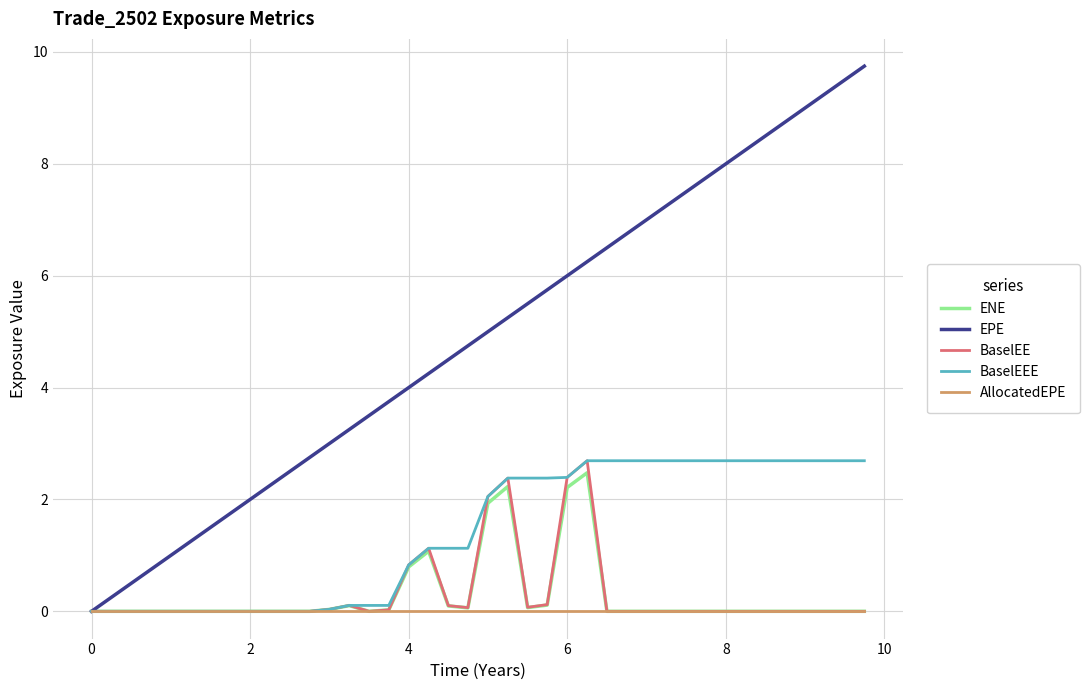

What is the maximum value shown in the chart?

9.7